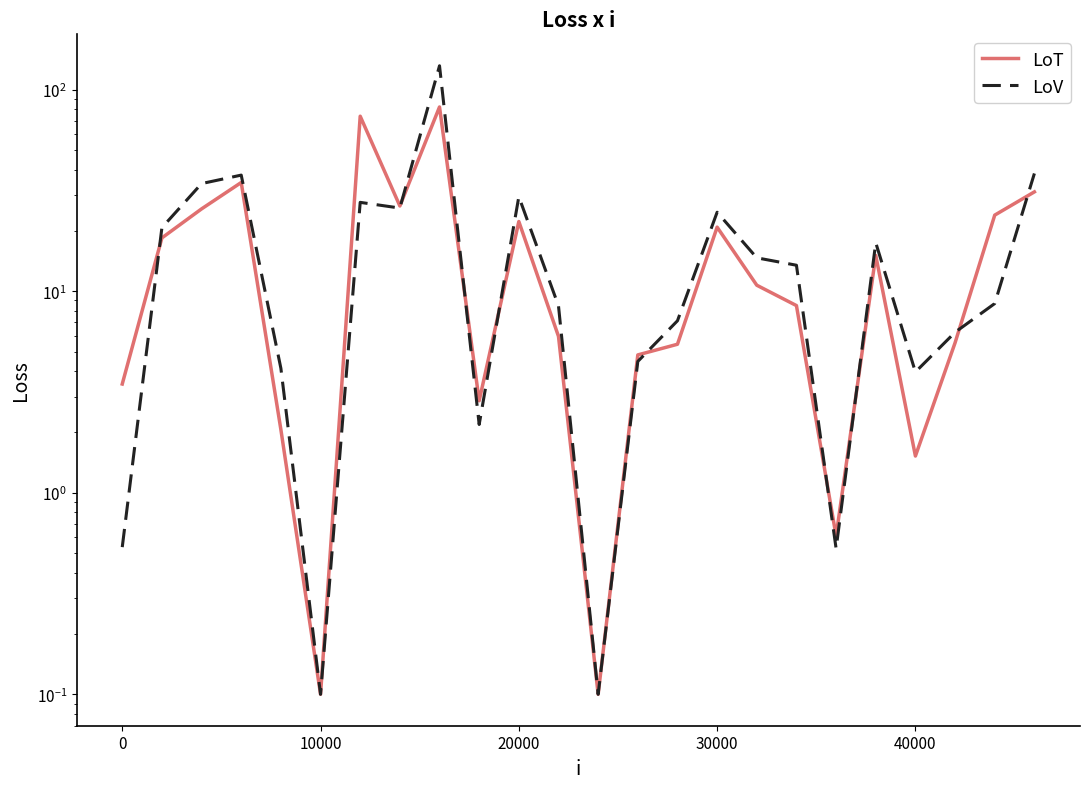

True or false: LoT and LoV intersect in this chart.

True